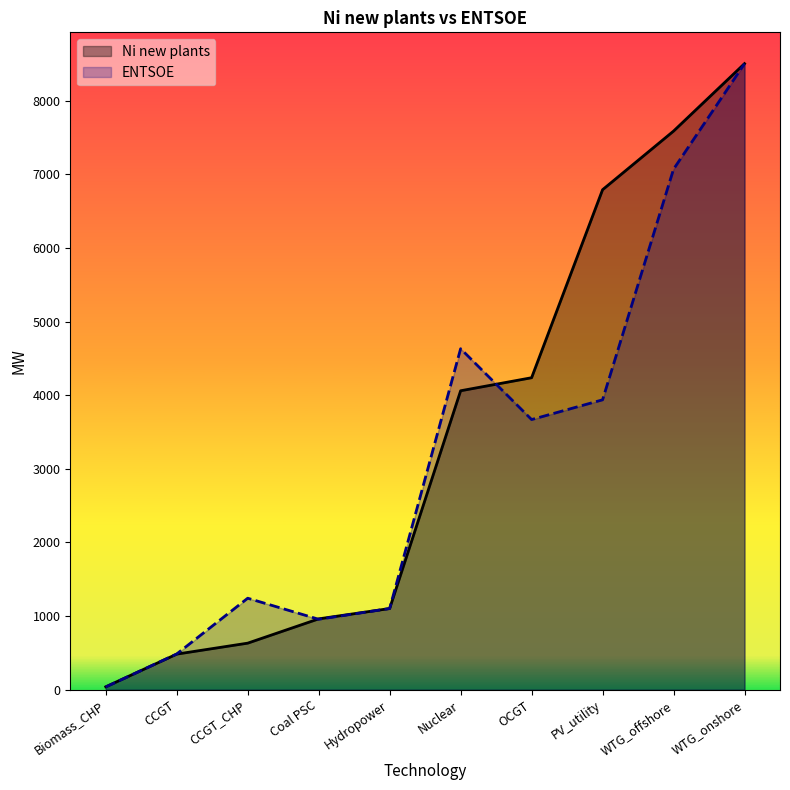

At how many categories does at least one series exceed 4955?

3